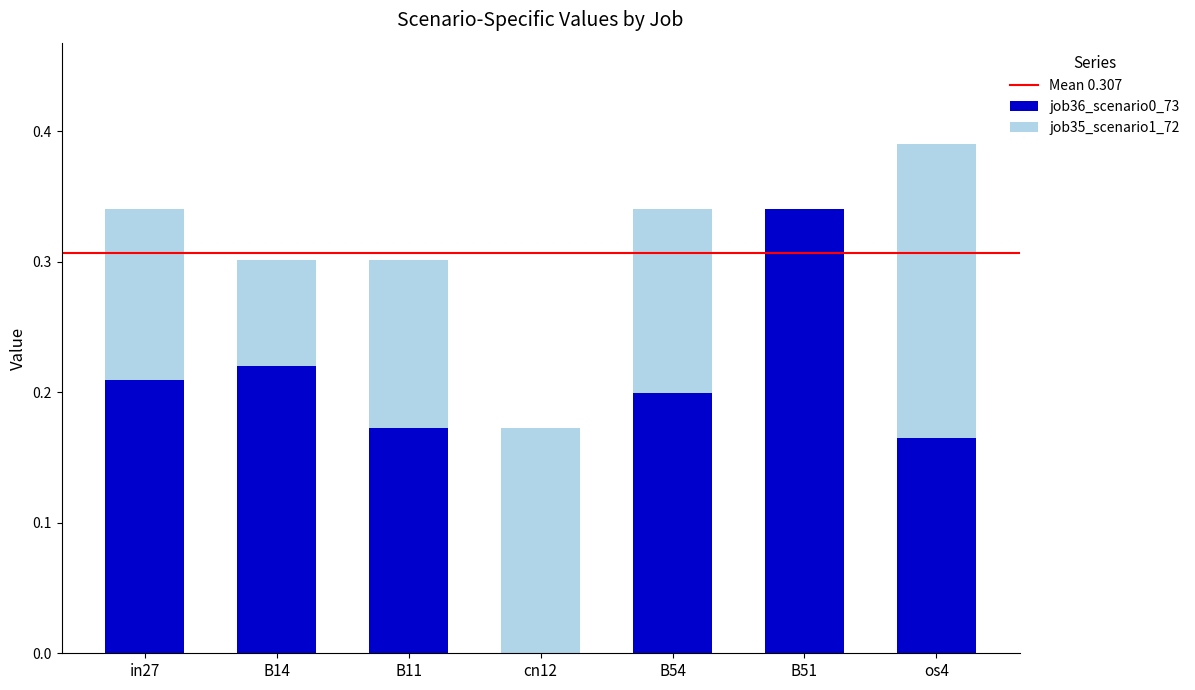

The value of job36_scenario0_73 at B11 is 0.3. True or false?

False